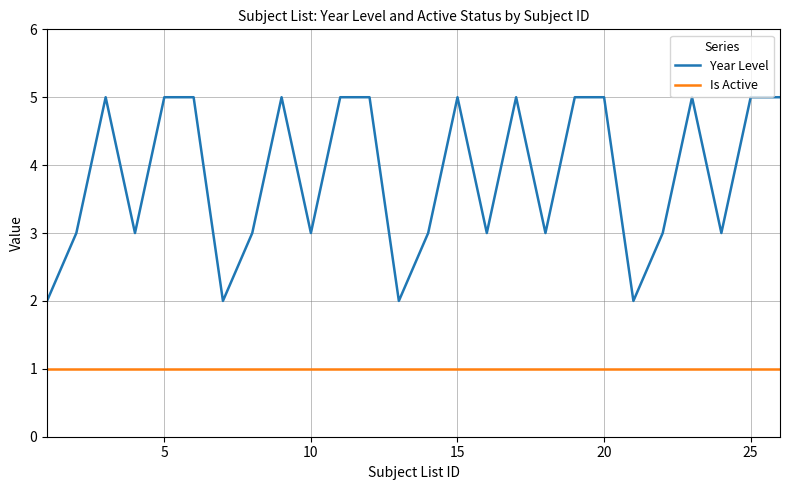

List the series in order of their peak value, highest first.

Year Level, Is Active